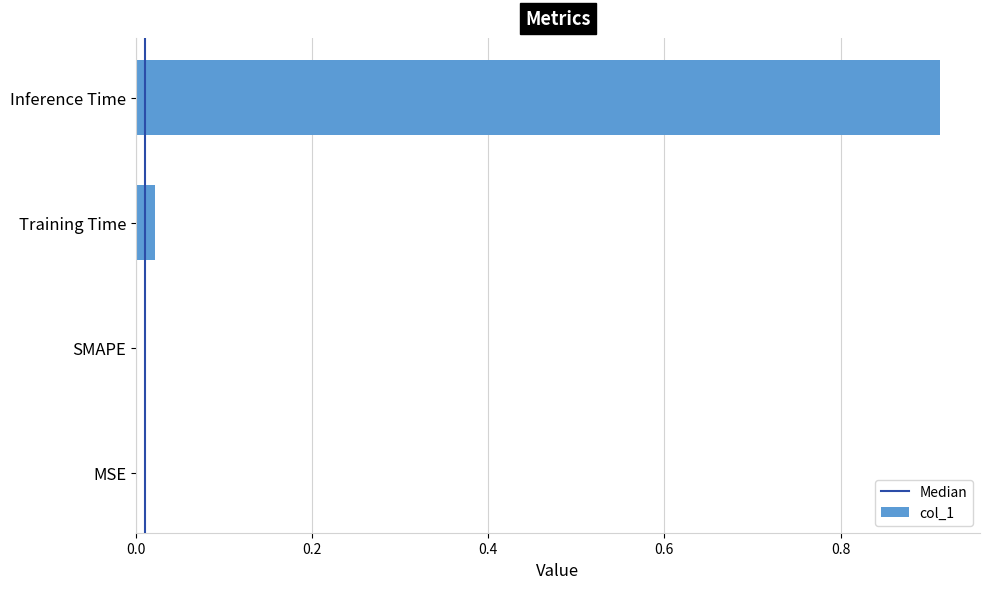

Which label corresponds to the largest value in the chart?

Inference Time